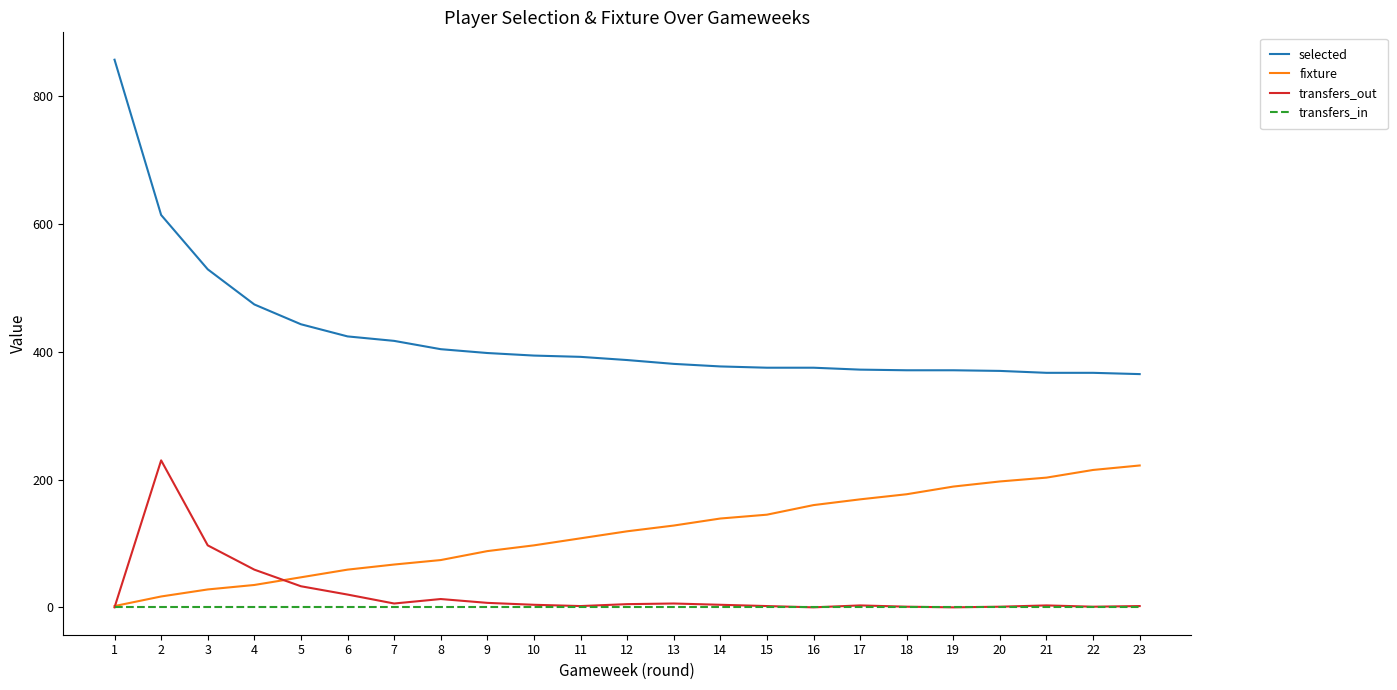

What is the sum of the selected values at 9 and 18?

769